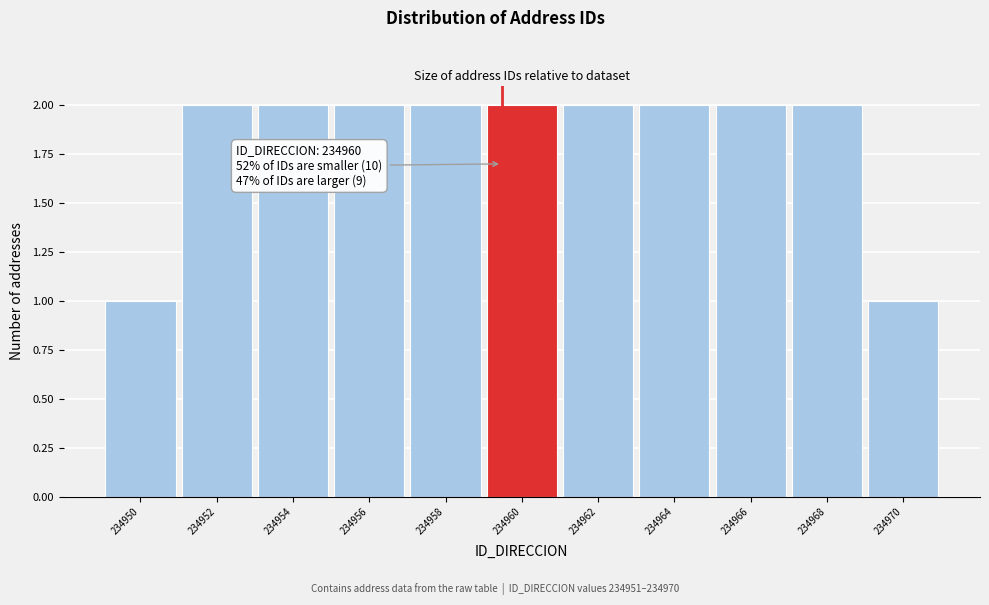

Reading left to right, transcribe all the data shown in this chart.

234950=1	234952=2	234954=2	234956=2	234958=2	234960=2	234962=2	234964=2	234966=2	234968=2	234970=1